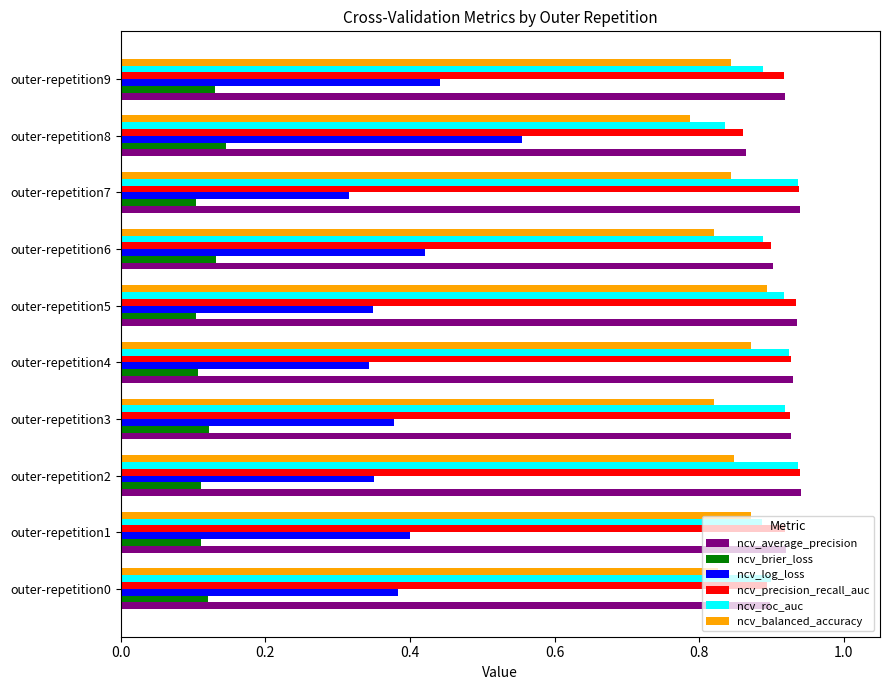

Which series has the widest spread of values?

ncv_log_loss